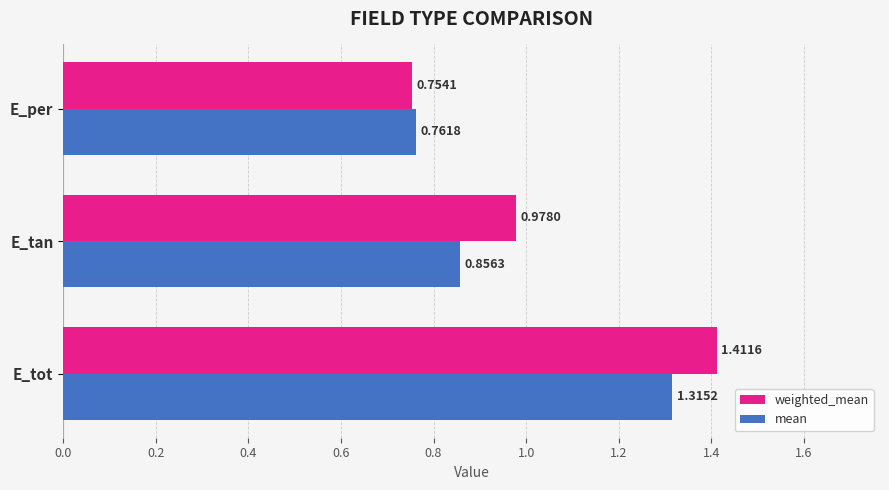

What is the sum of all mean values?

2.9